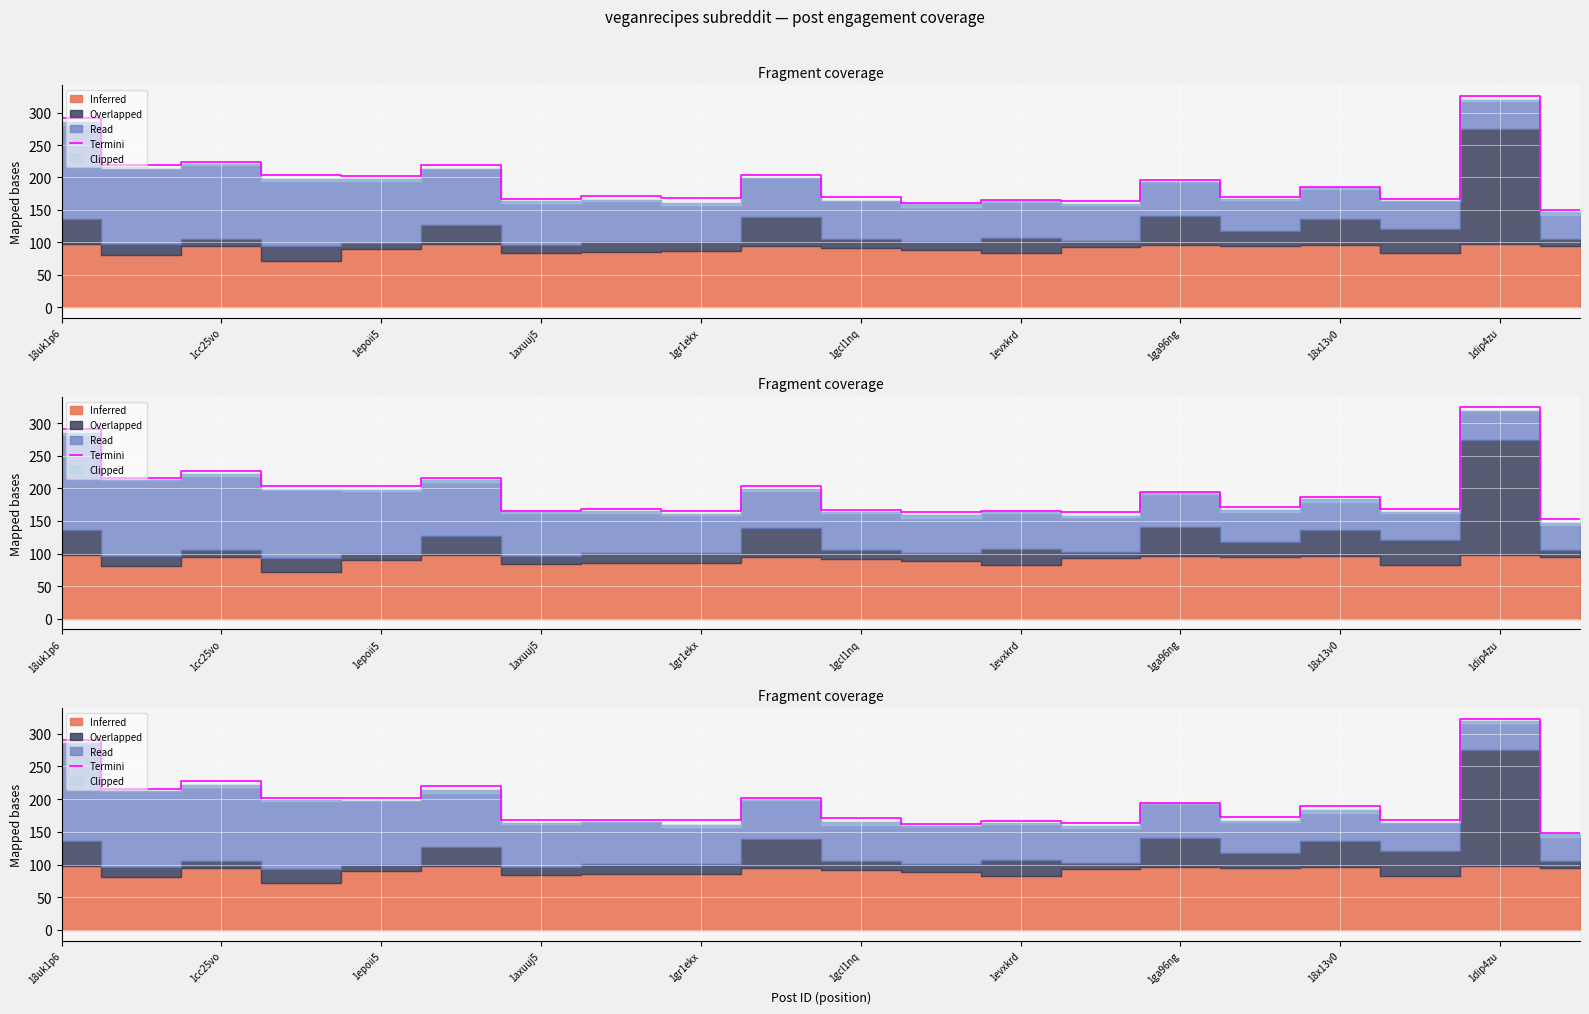

Read the value at 12.

166.8